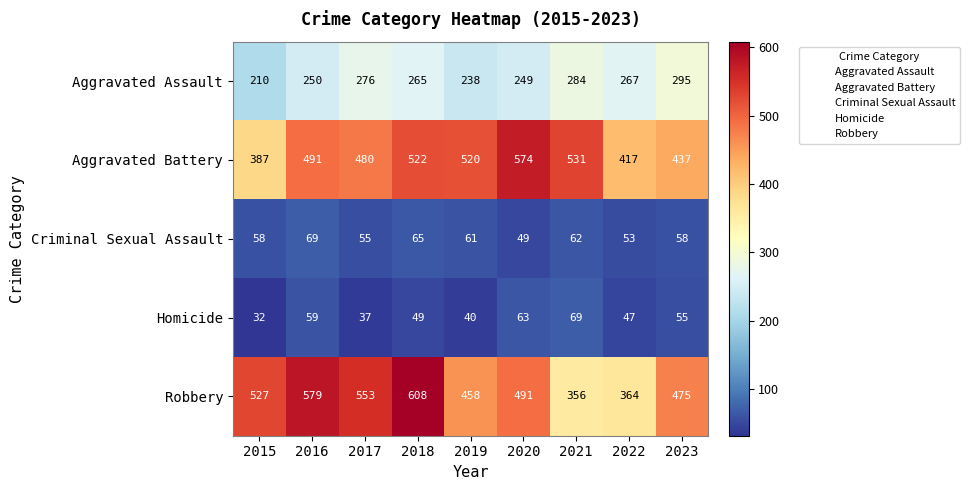

What is the sum of all Aggravated Assault values?

2334